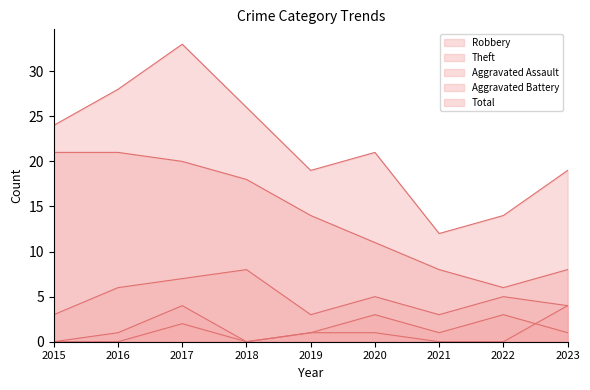

List the series in order of their peak value, lowest first.

Aggravated Battery, Aggravated Assault, Robbery, Theft, Total